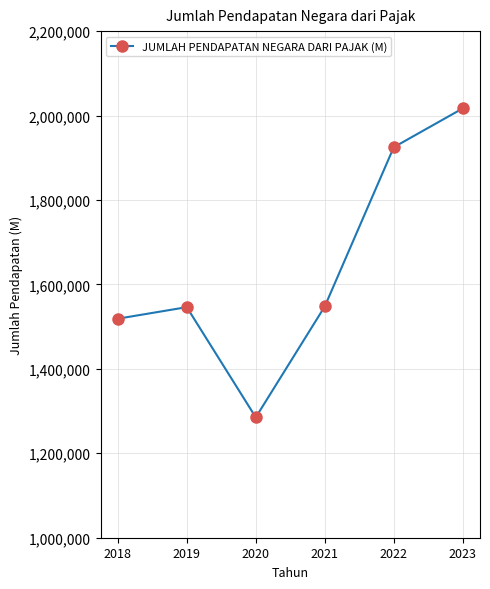

Approximately how many times larger is the value at 2021 compared to 2023?

0.8